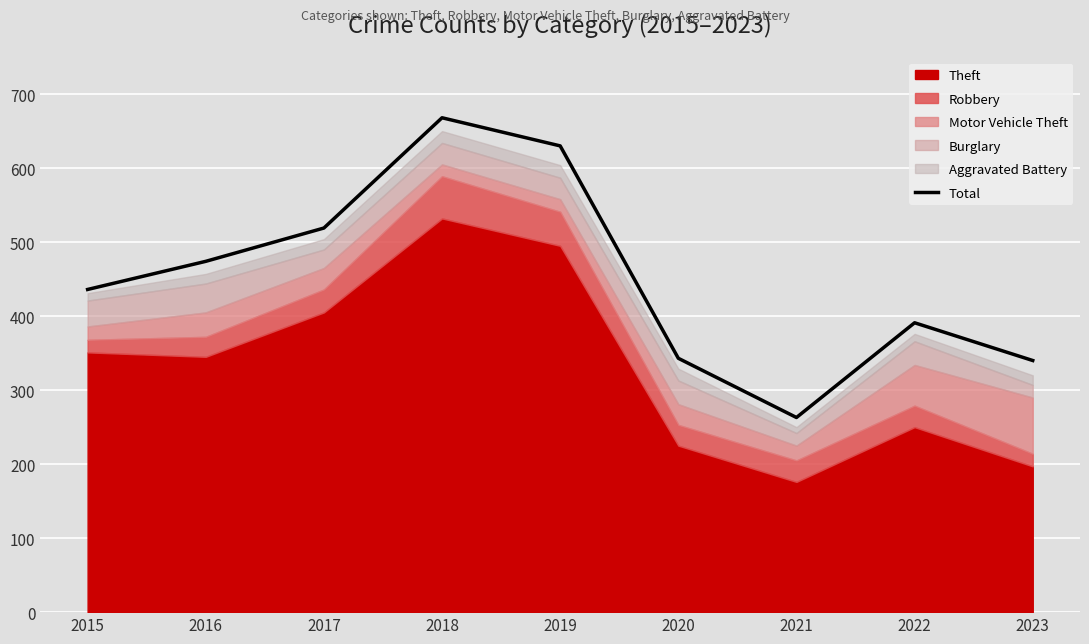

Rank the categories by value from lowest to highest.

2021, 2023, 2020, 2022, 2015, 2016, 2017, 2019, 2018